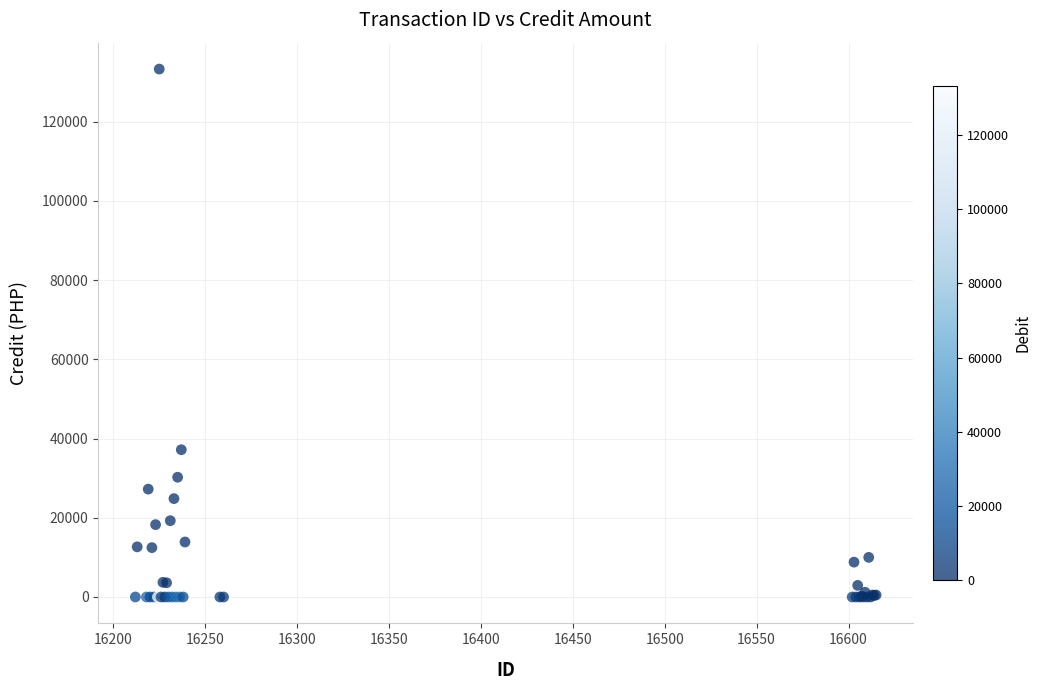

What Y value in the scatter plot is closest to 66627?

37171.1